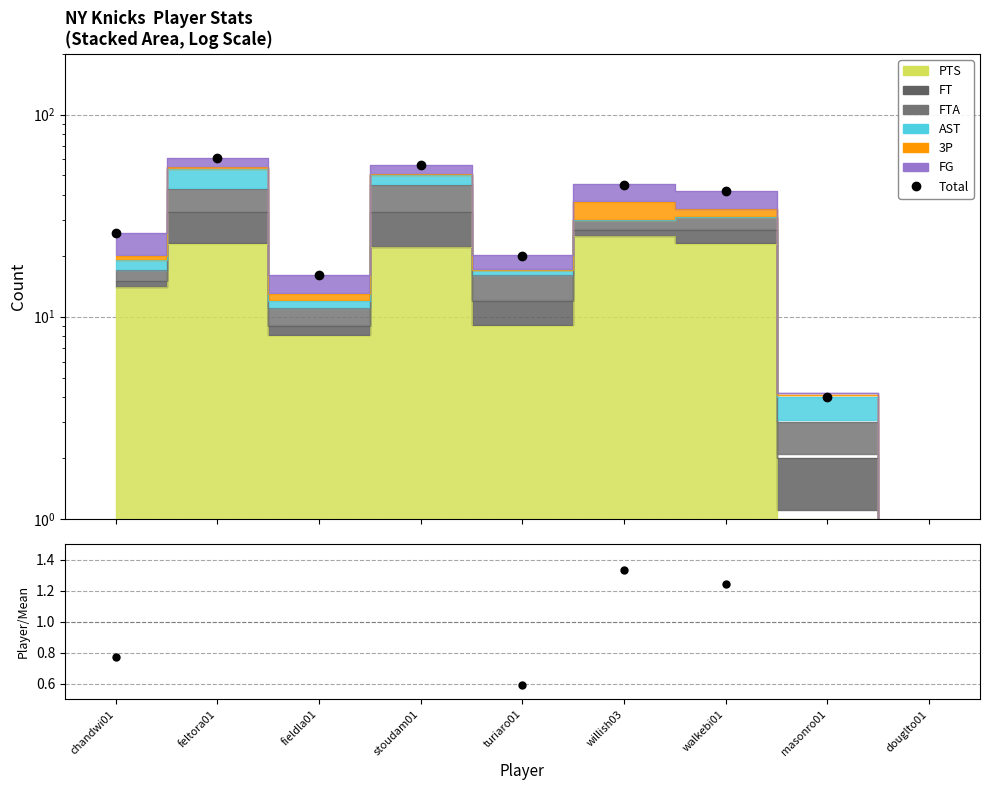

Read the Total value at fieldla01.

16.0